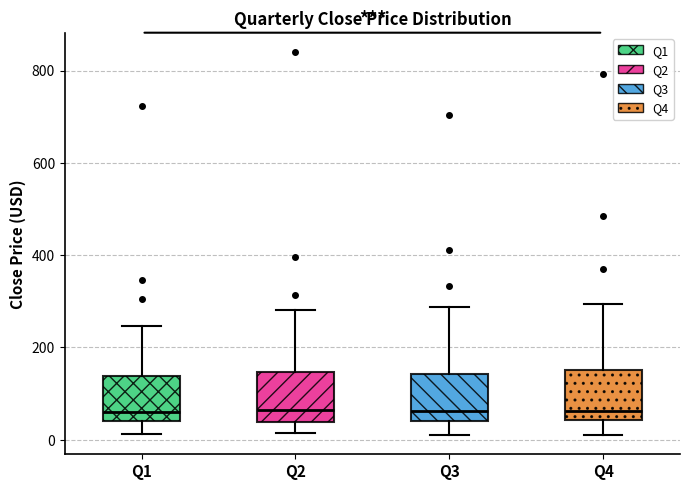

Reading left to right, transcribe this box plot: for each box, give where its median line is, the range the box spans, and where its two whiskers end, as read against the y-axis. The values are not printed on the chart, so give them approximately, as read against the axis.

Q1: median 60, box 40 to 140, whiskers 20 to 240
Q2: median 60, box 40 to 140, whiskers 20 to 280
Q3: median 60, box 40 to 140, whiskers 20 to 280
Q4: median 60, box 40 to 160, whiskers 20 to 300